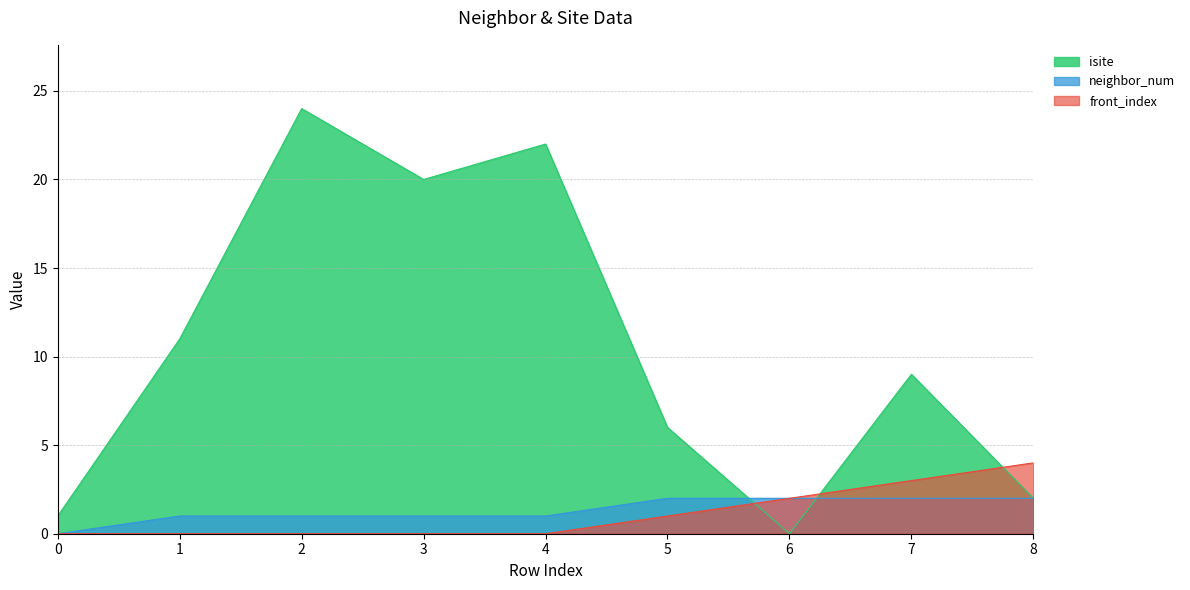

Does the chart display data point markers on the line(s)?

No